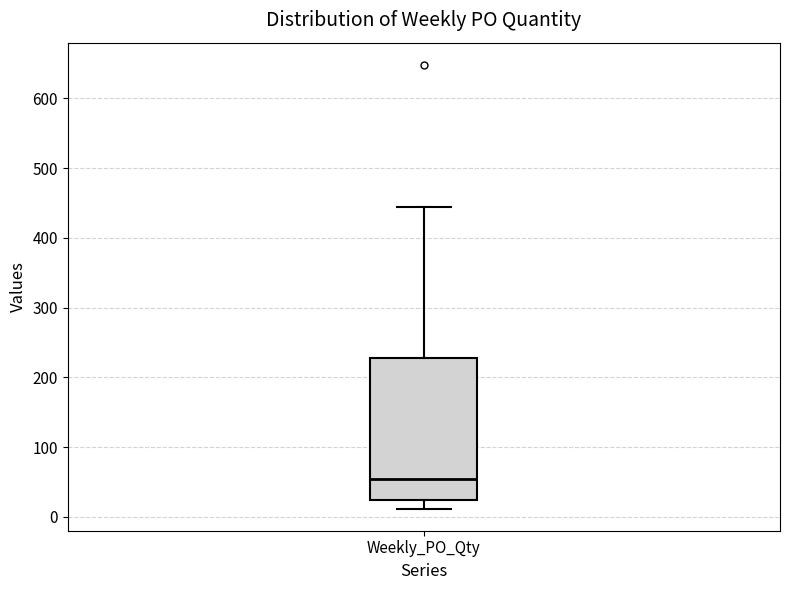

Transcribe this box plot: give where the median line is, the range the box spans, and where the two whiskers end, as read against the y-axis. The values are not printed on the chart, so give them approximately, as read against the axis.

median 50, box 20 to 230, whiskers 10 to 440